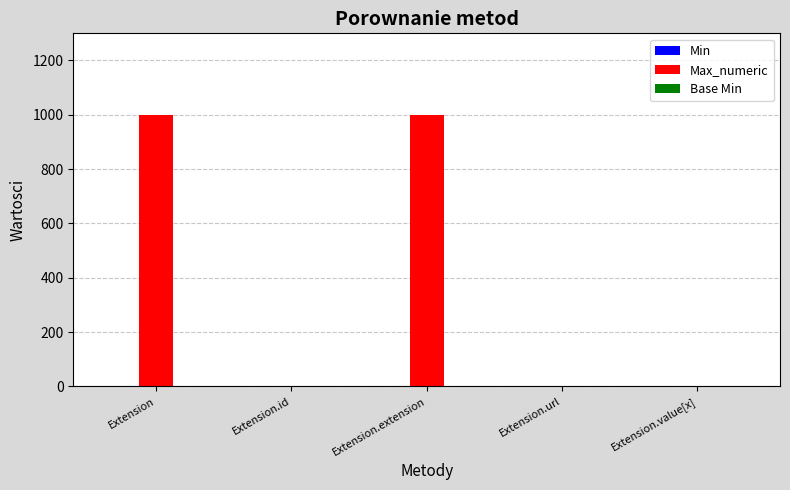

Is it true that Max_numeric equals 1755 at Extension.extension?

False